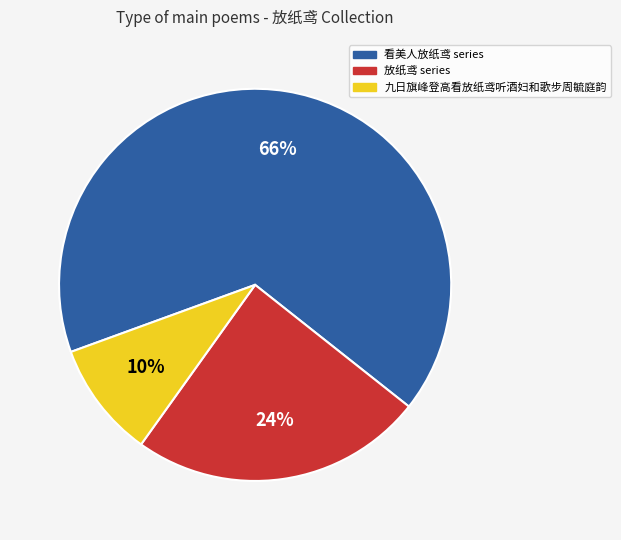

Is there a majority slice in this chart?

Yes